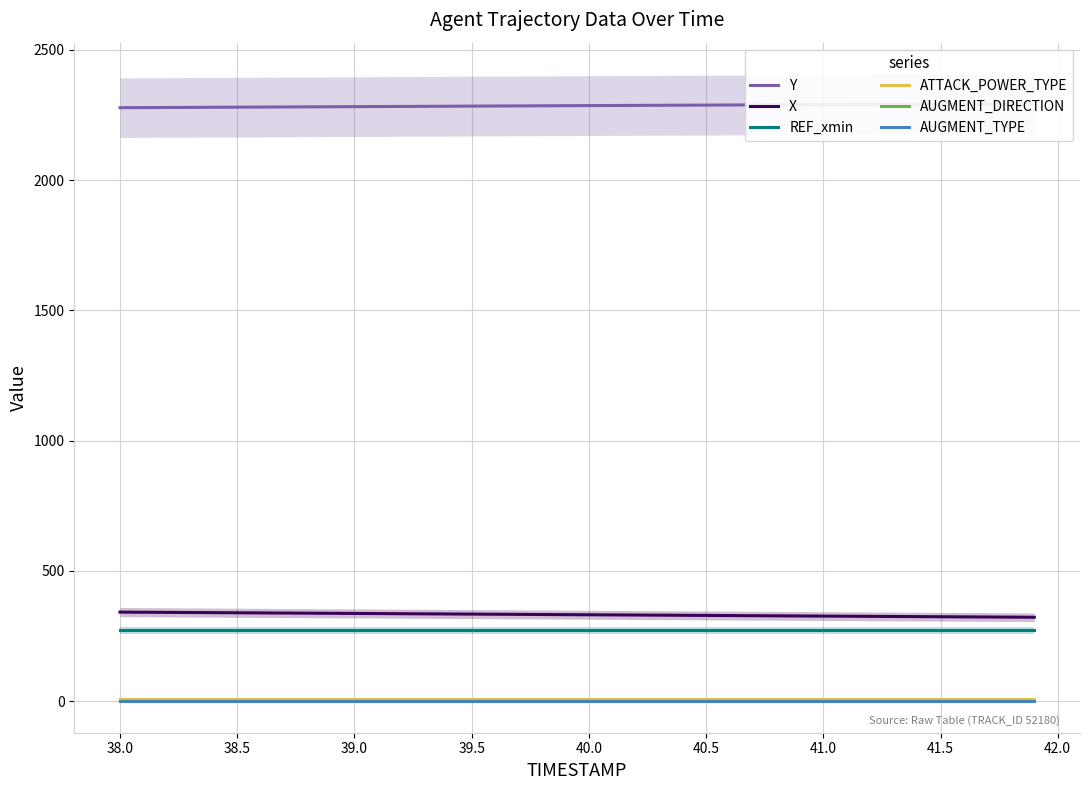

What are all the series names shown in the legend?

Y, X, REF_xmin, ATTACK_POWER_TYPE, AUGMENT_DIRECTION, AUGMENT_TYPE